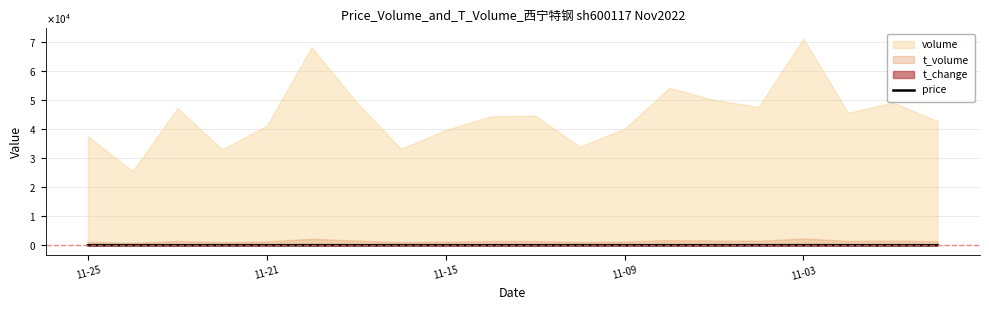

Count the values in the range 3 to 4.

20